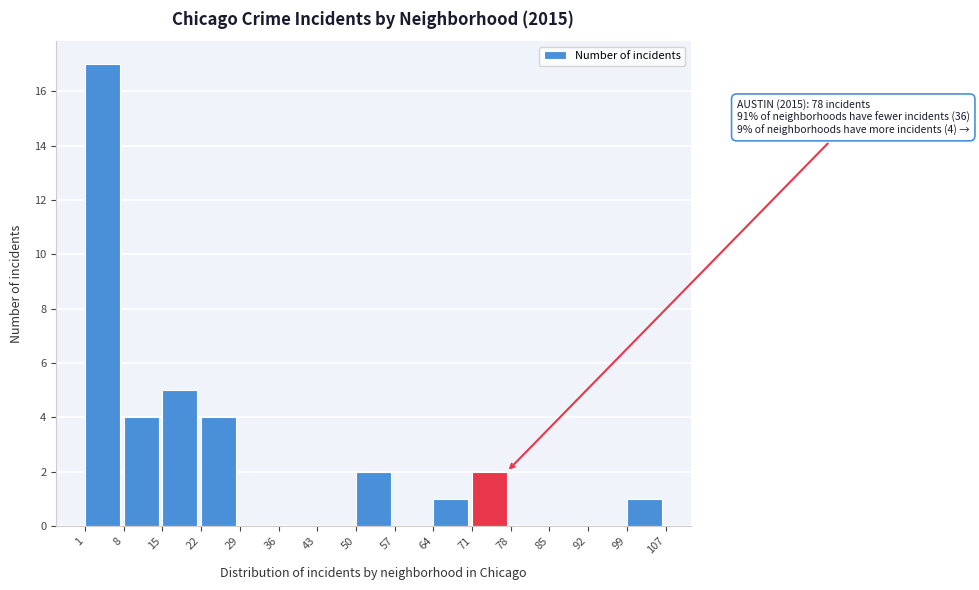

Over which range of the x-axis is the bar tallest?

1 to 8